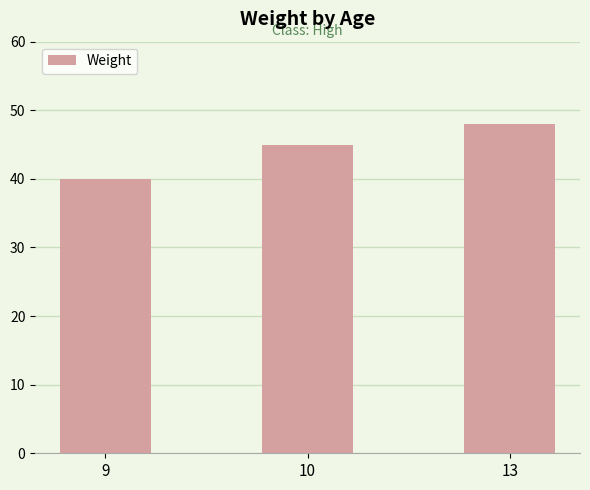

Reading left to right, list all the values displayed in this chart.

9=40	10=45	13=48